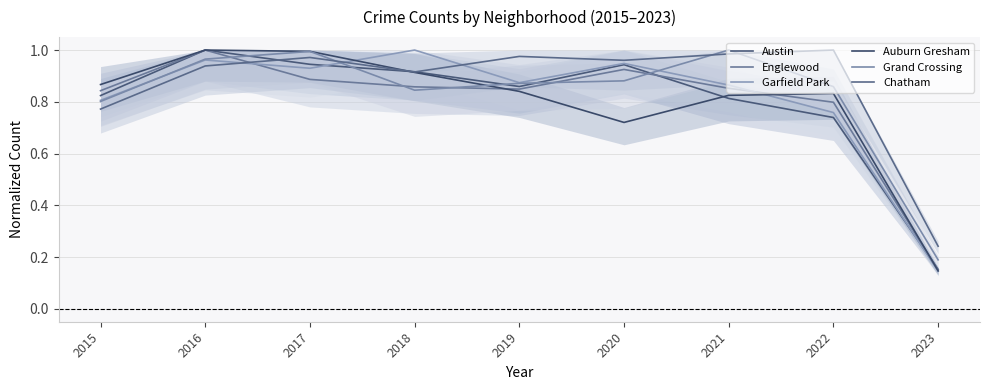

Is it true that Auburn Gresham equals 0.5 at 2018?

False